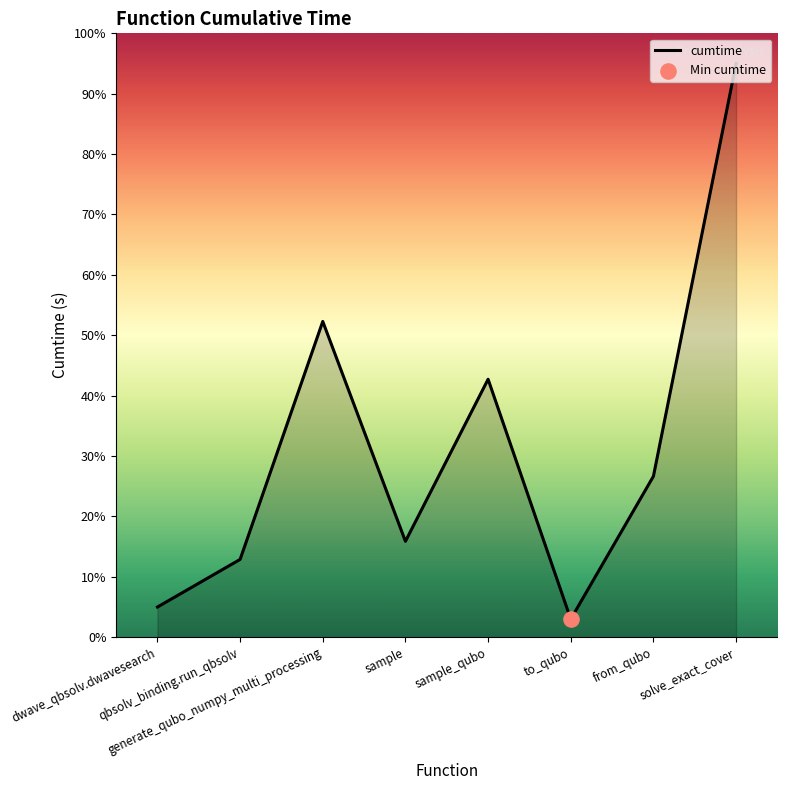

Approximately how many times larger is the value at to_qubo compared to generate_qubo_numpy_multi_processing?

0.1